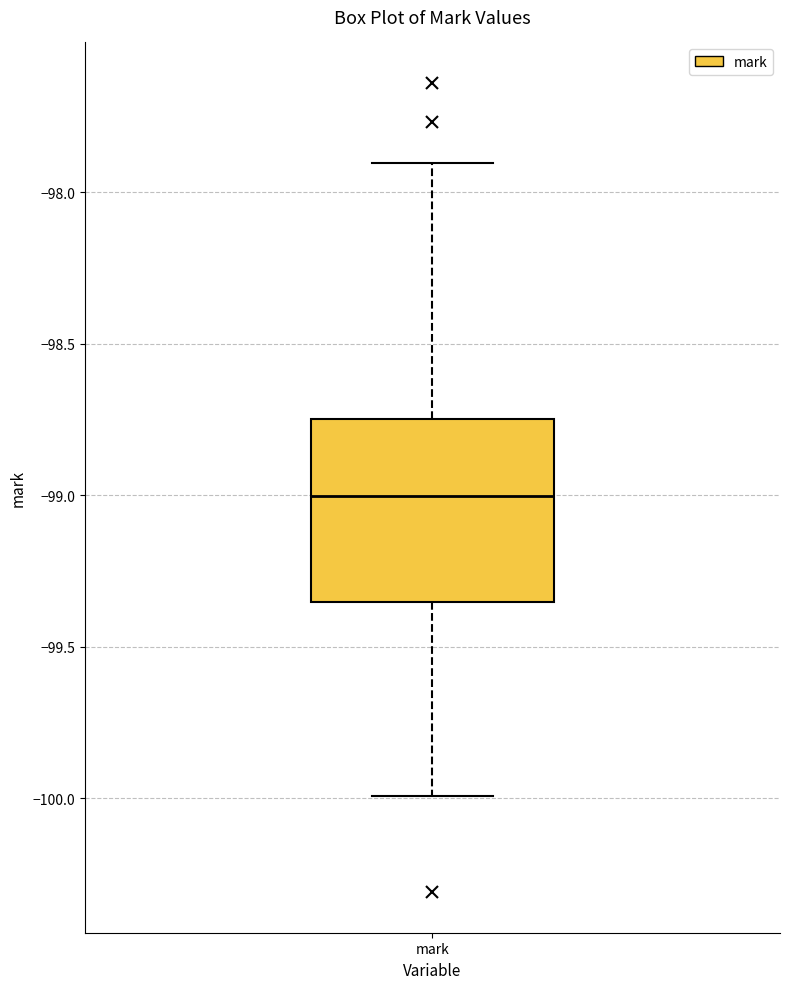

Read this box plot against the y-axis: the position of the median line, the range covered by the box, and the ends of both whiskers. The values are not printed on the chart, so give them approximately, as read against the axis.

median -99.00, box -99.35 to -98.75, whiskers -100.00 to -97.90